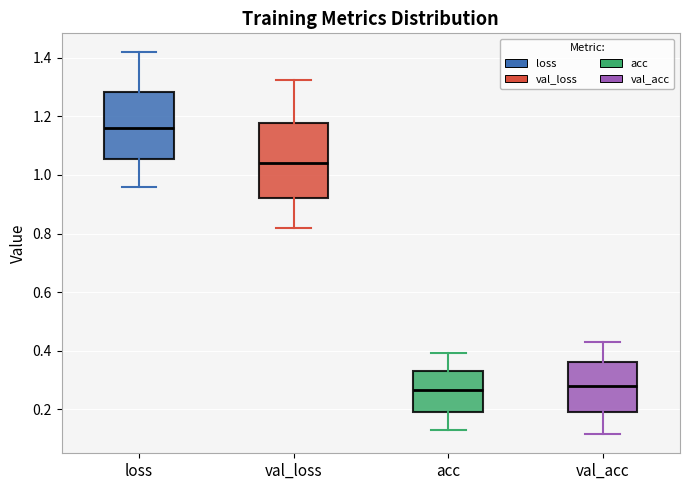

Where does the lower whisker of the box for acc end on the y-axis? The values are not printed on the chart, so give them approximately, as read against the axis.

0.12